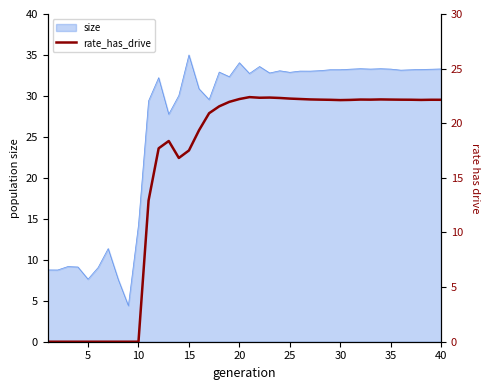

How many lines are shown in the chart?

1